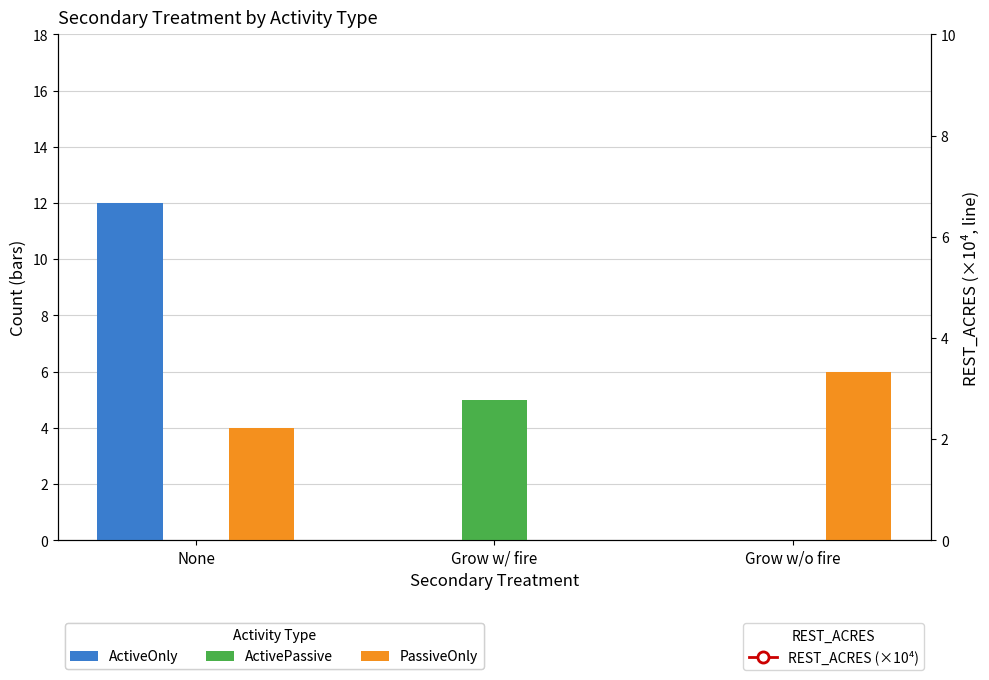

What is the sum of the REST_ACRES (×10⁴) values at Grow w/ fire and None?

145.8